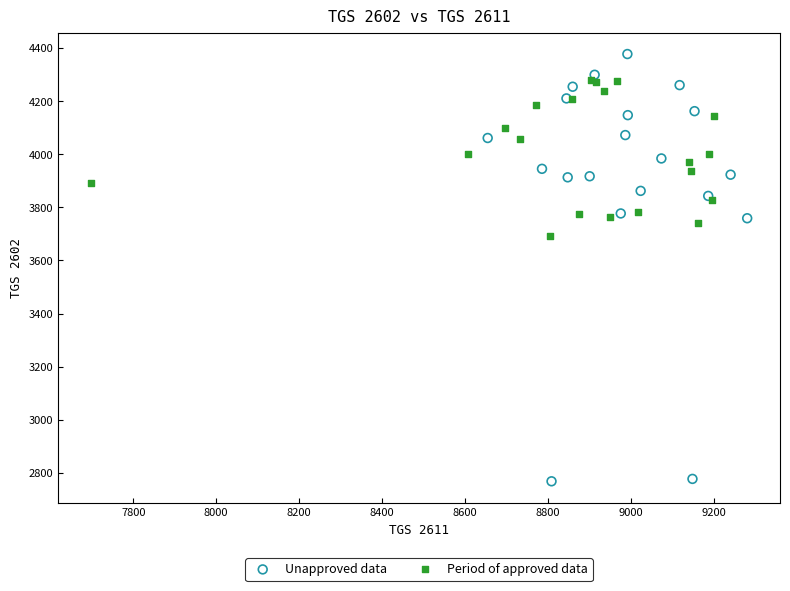

Which series contains the lowest Y value?

Unapproved data